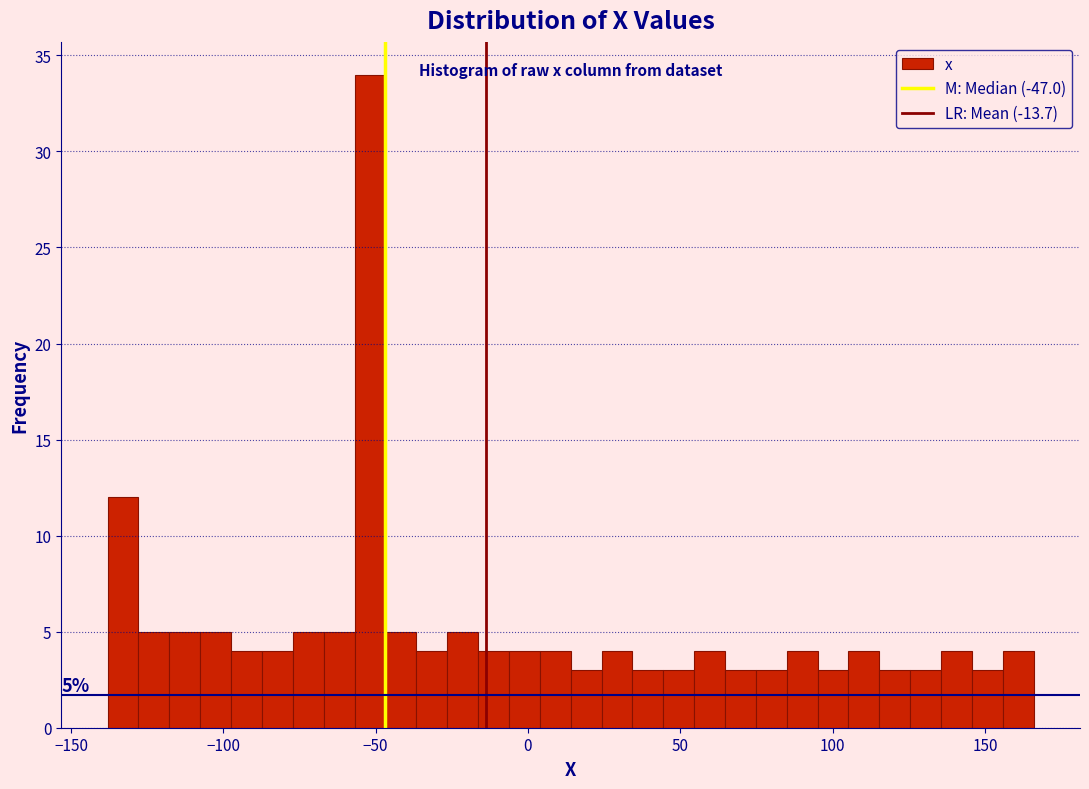

Around what value on the x-axis is the tallest bar? Give the approximate position of its centre, as read against the axis.

-50